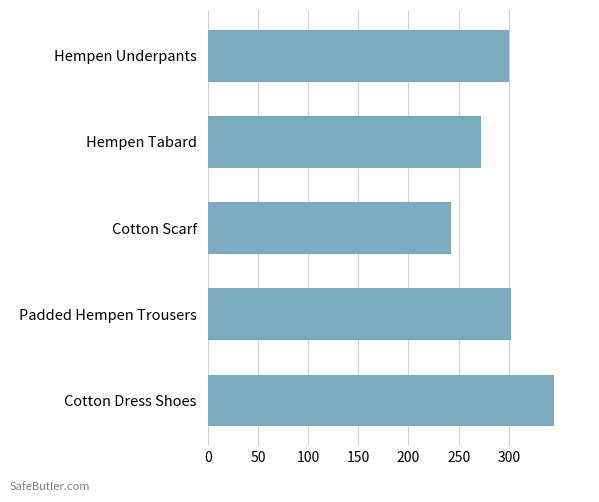

What is the value of the 4th bar from the top?

302.3